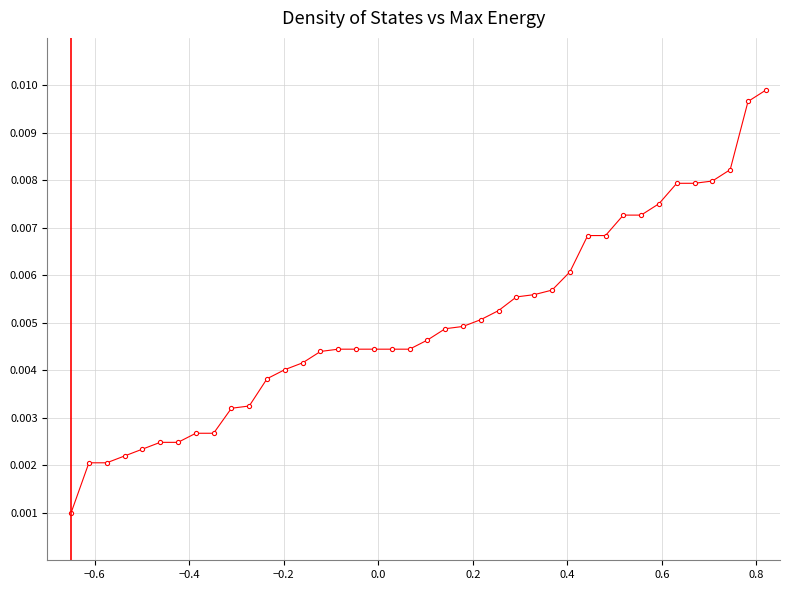

Count the values in the range 0 to 1.

40